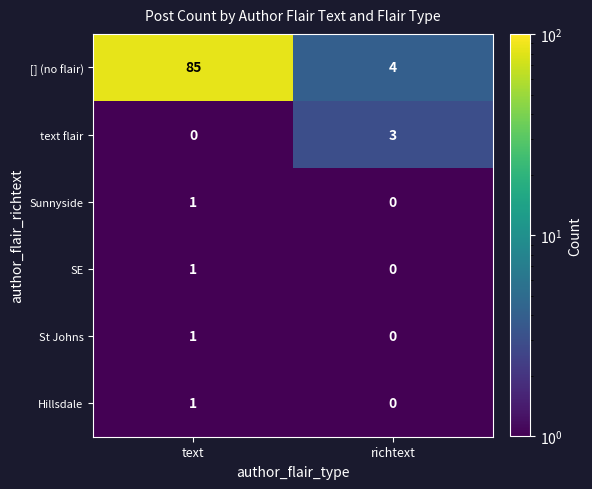

Which label corresponds to the largest value in the chart?

text